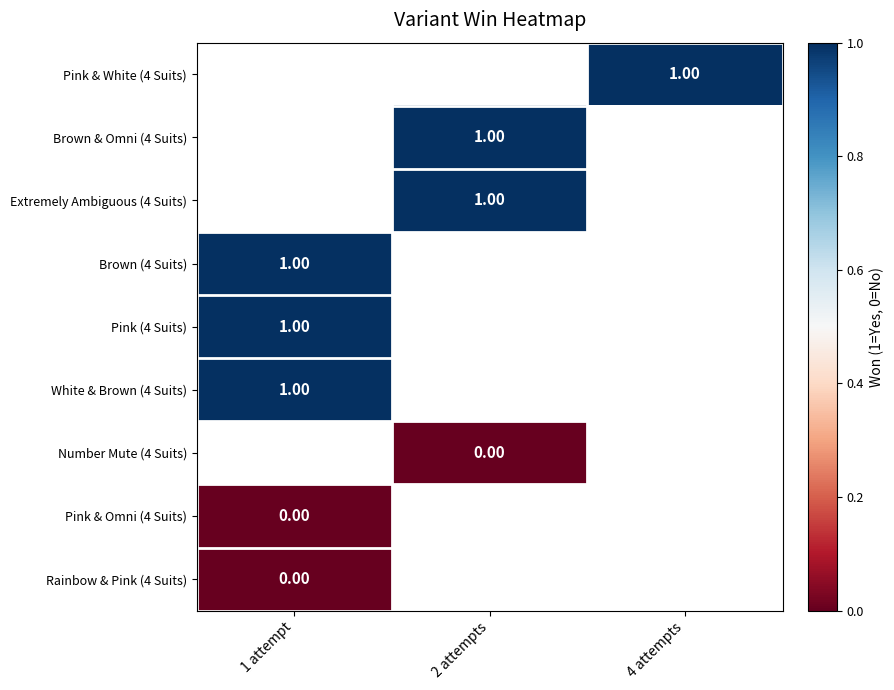

True or false: Number Mute (4 Suits) has a value of 0.0 at 2 attempts.

True